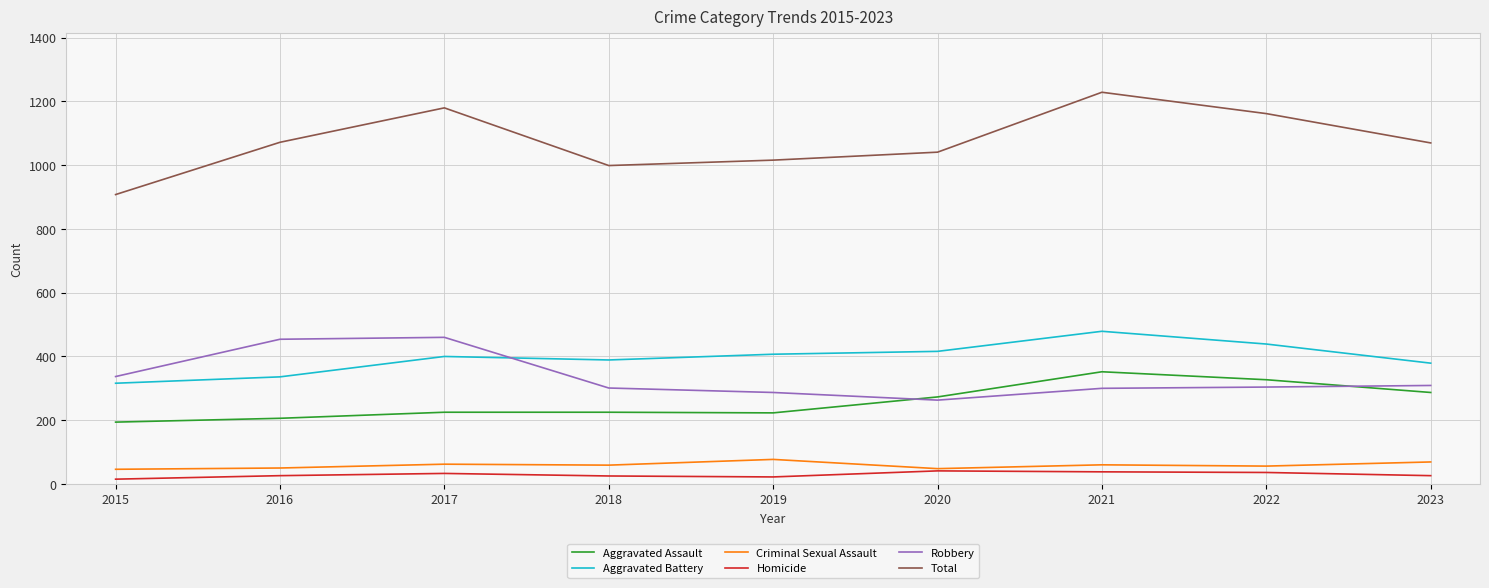

How many interior local peaks does the Total series have?

2